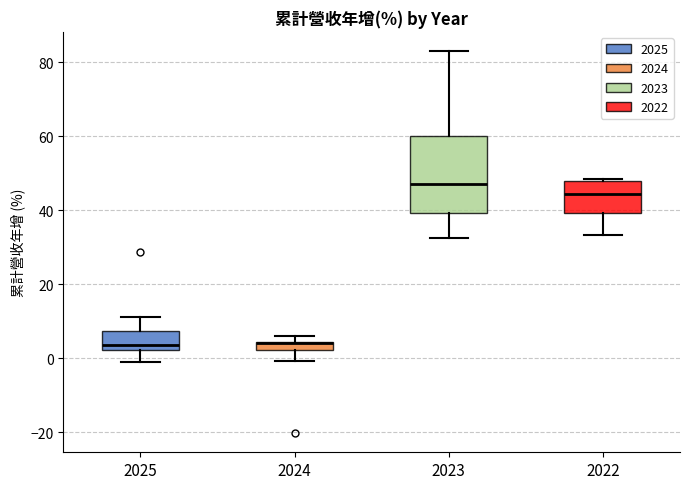

Where does the upper whisker of the box at x = 2023 end on the y-axis? The values are not printed on the chart, so give them approximately, as read against the axis.

84